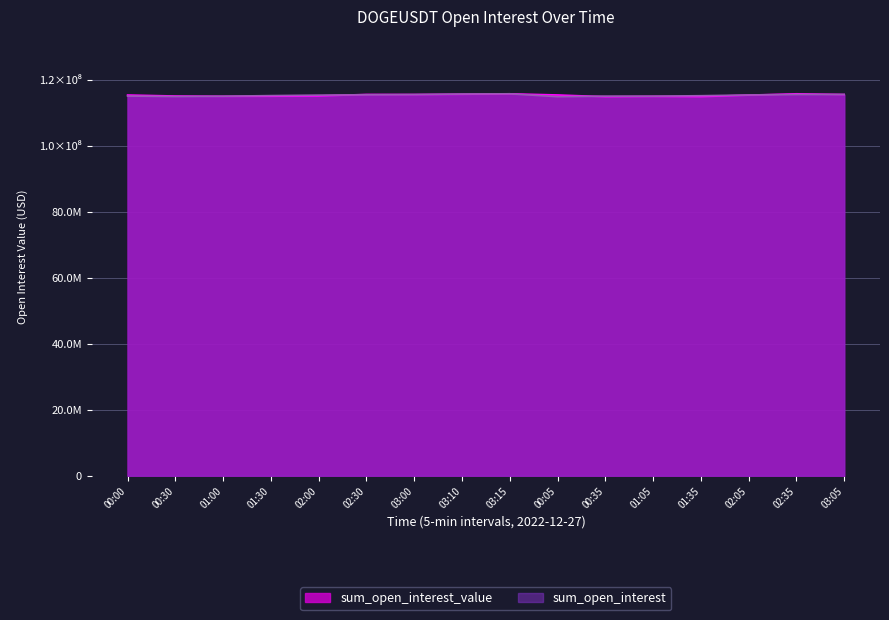

How many values in the sum_open_interest series exceed 115348268?

8